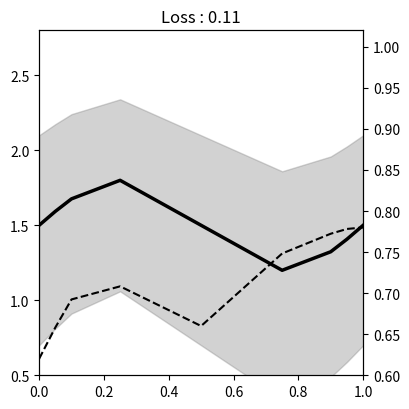

The value of Annual electricity credit [10^6 $/yr] at 0.0 is 0.6. True or false?

True